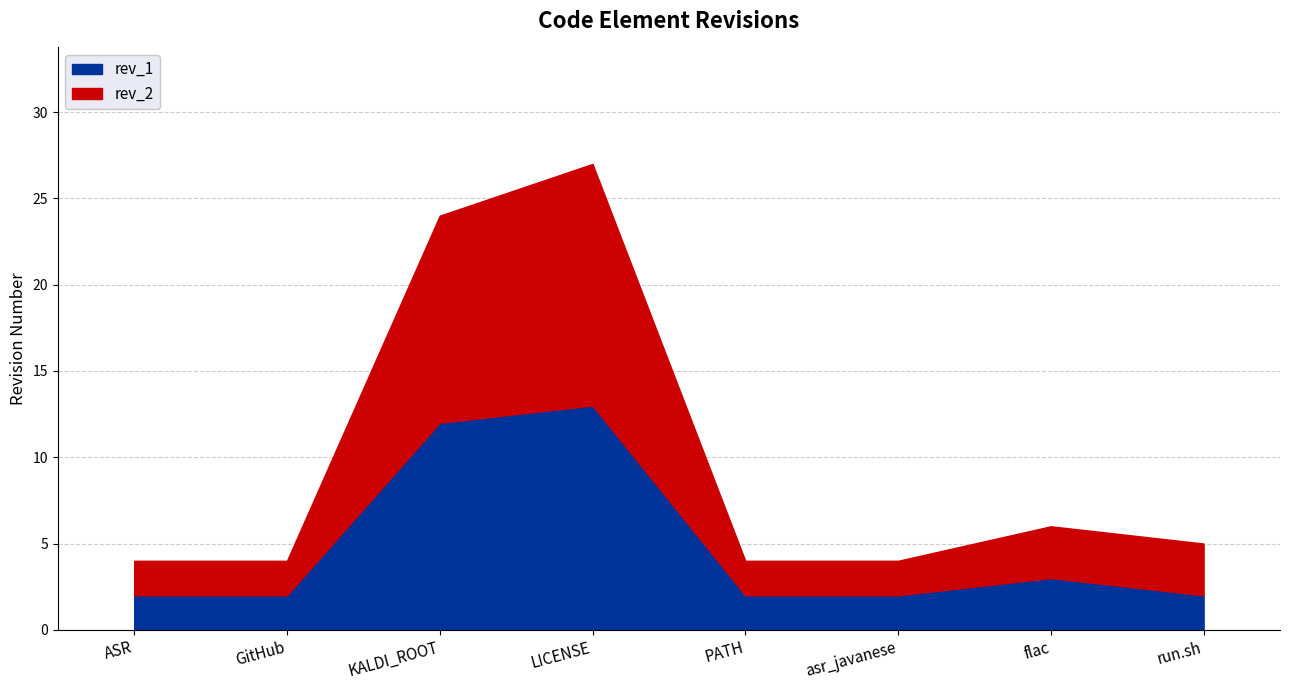

At run.sh, list the series in order from largest to smallest.

rev_2, rev_1